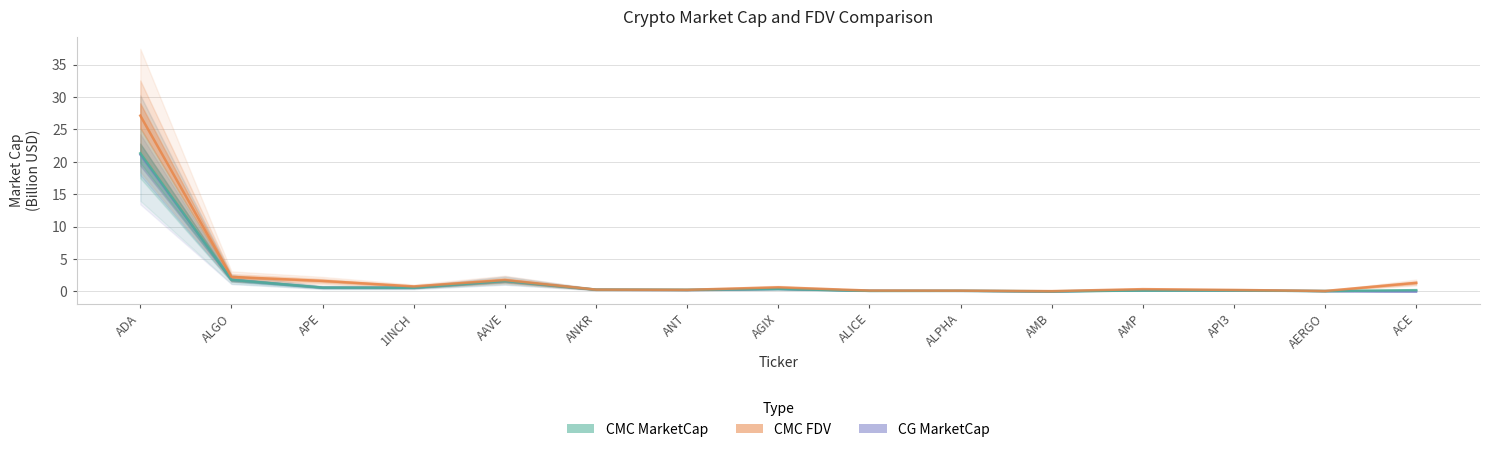

What are all the series names shown in the legend?

CG MarketCap, CMC MarketCap, CMC FDV